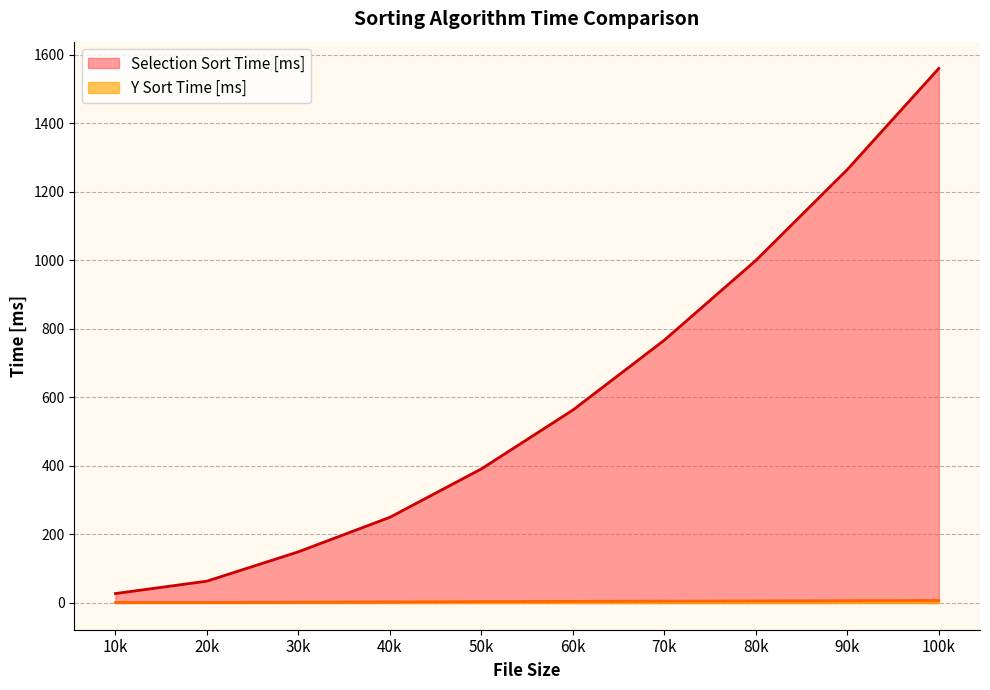

At which category is the sum across all series the highest?

100k